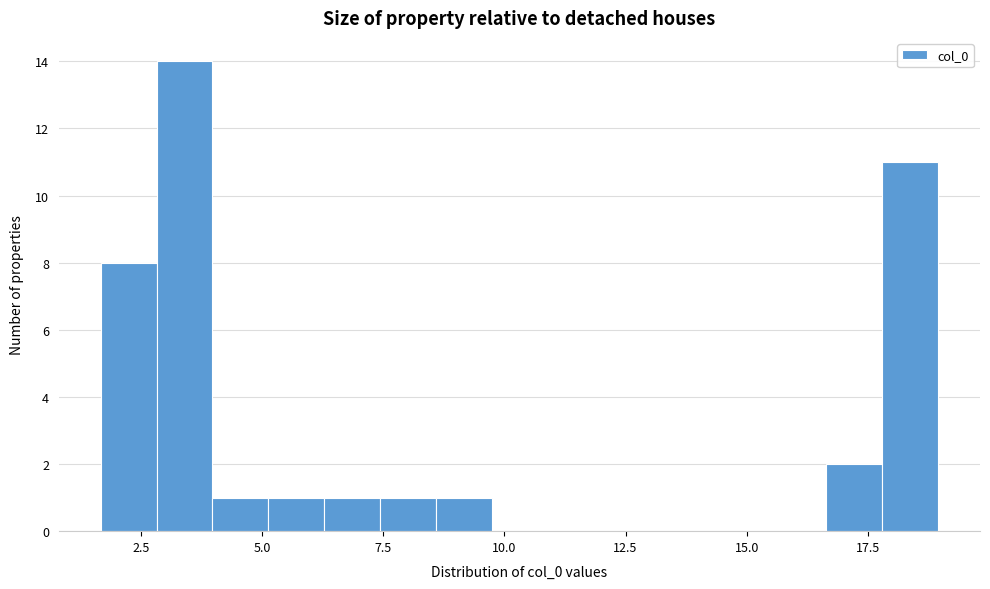

Around what value on the x-axis is the tallest bar? Give the approximate position of its centre, as read against the axis.

3.5